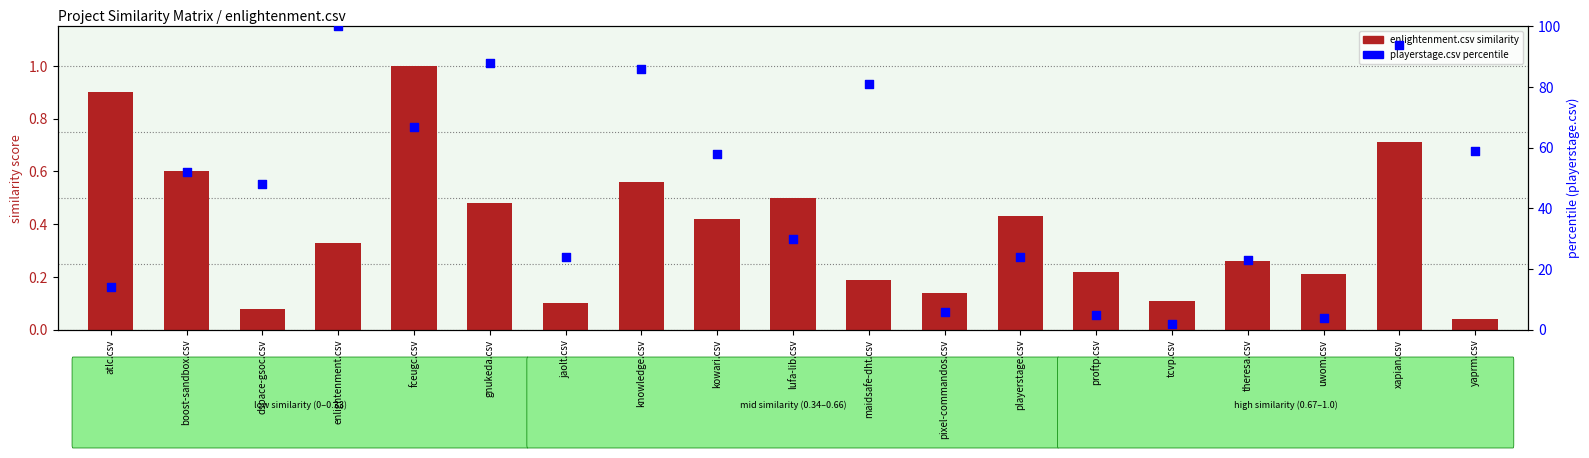

At which category is the sum across all series the highest?

enlightenment.csv